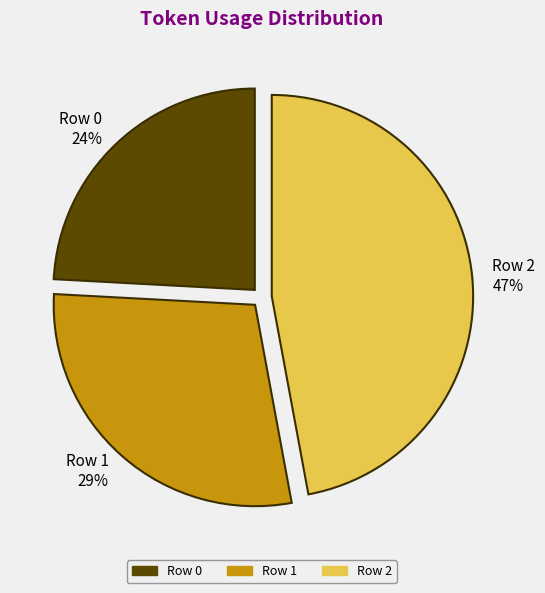

The Row 2 slice represents 60% of the pie. True or false?

False